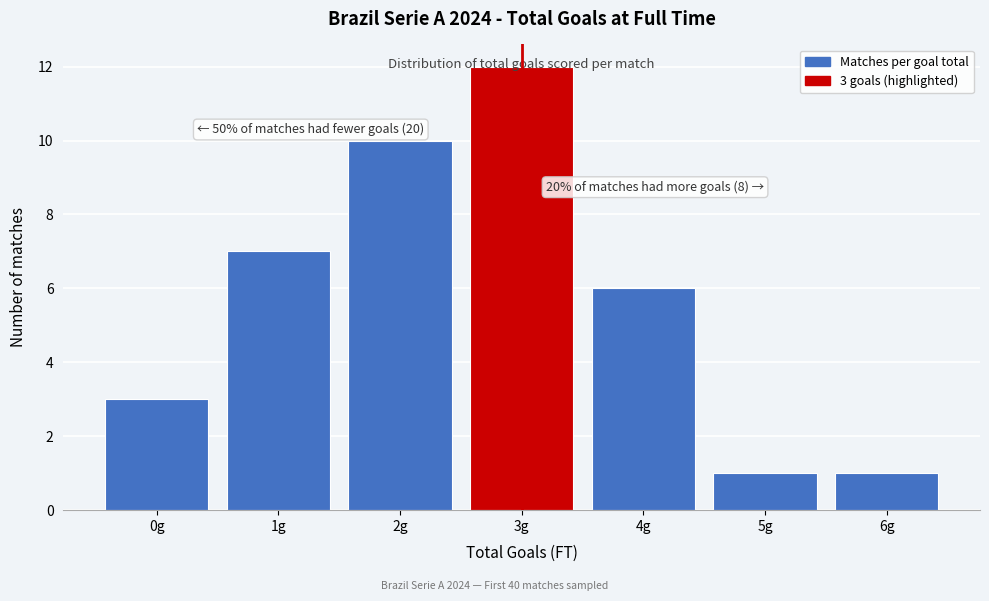

What is the average value?

6